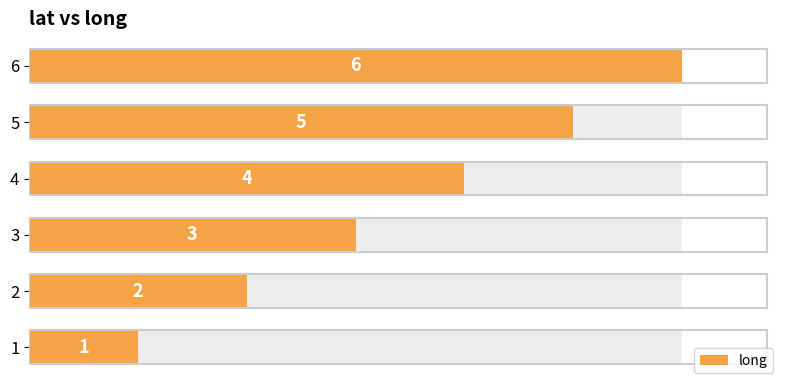

Count the number of values greater than 4.

2